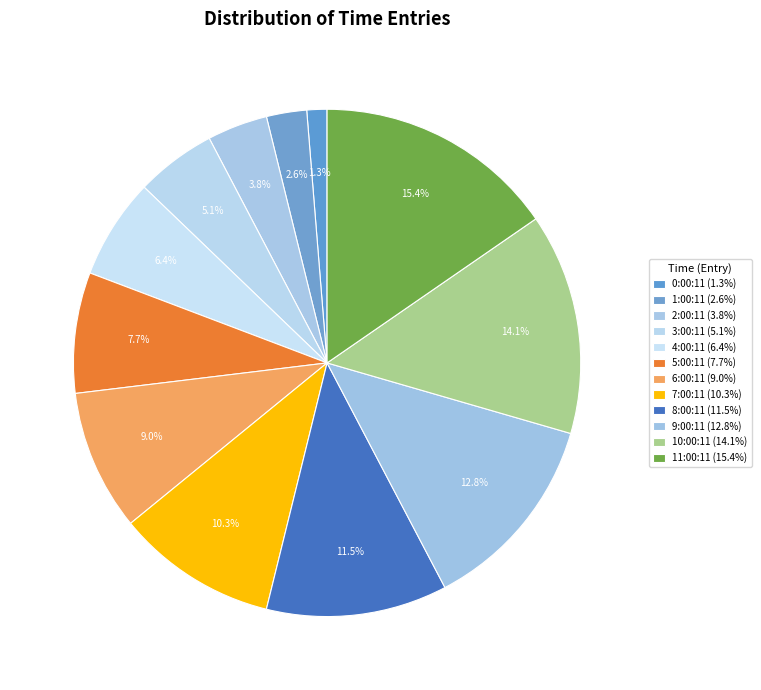

To the nearest percent, what is the difference between the largest and smallest slice percentages?

14%